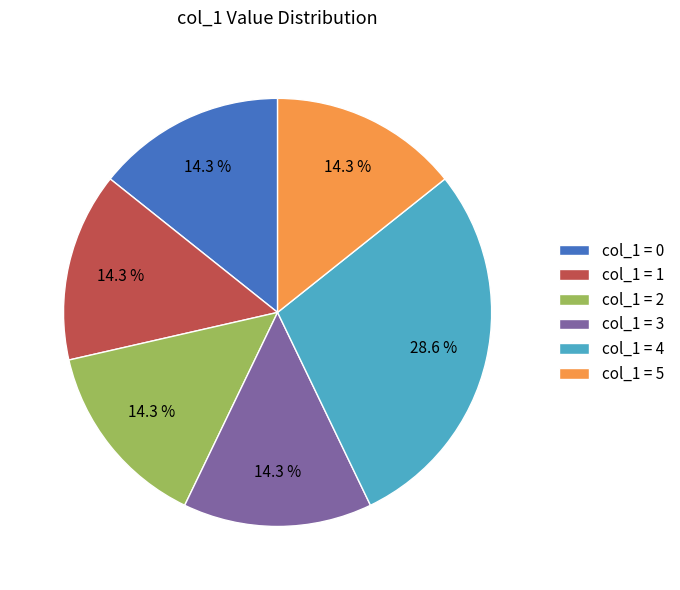

Which has a higher value, col_1 = 1 or col_1 = 4?

col_1 = 4